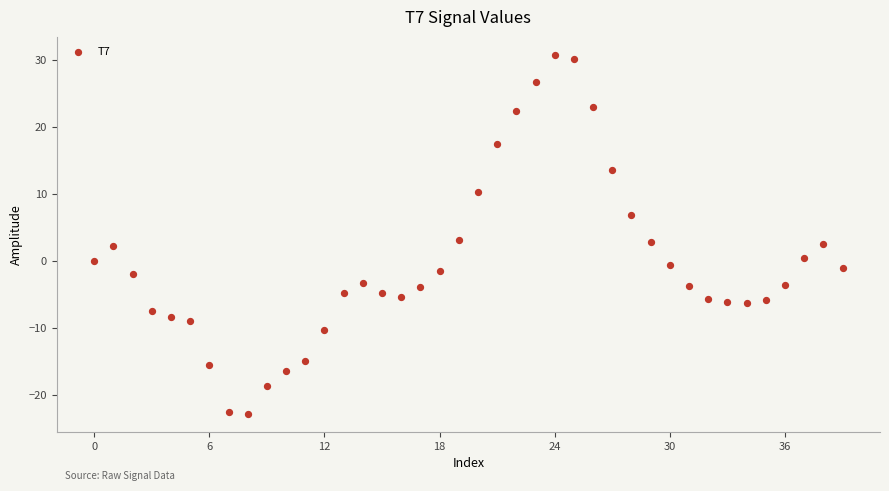

What is the range of Y values (max minus min)?

53.5